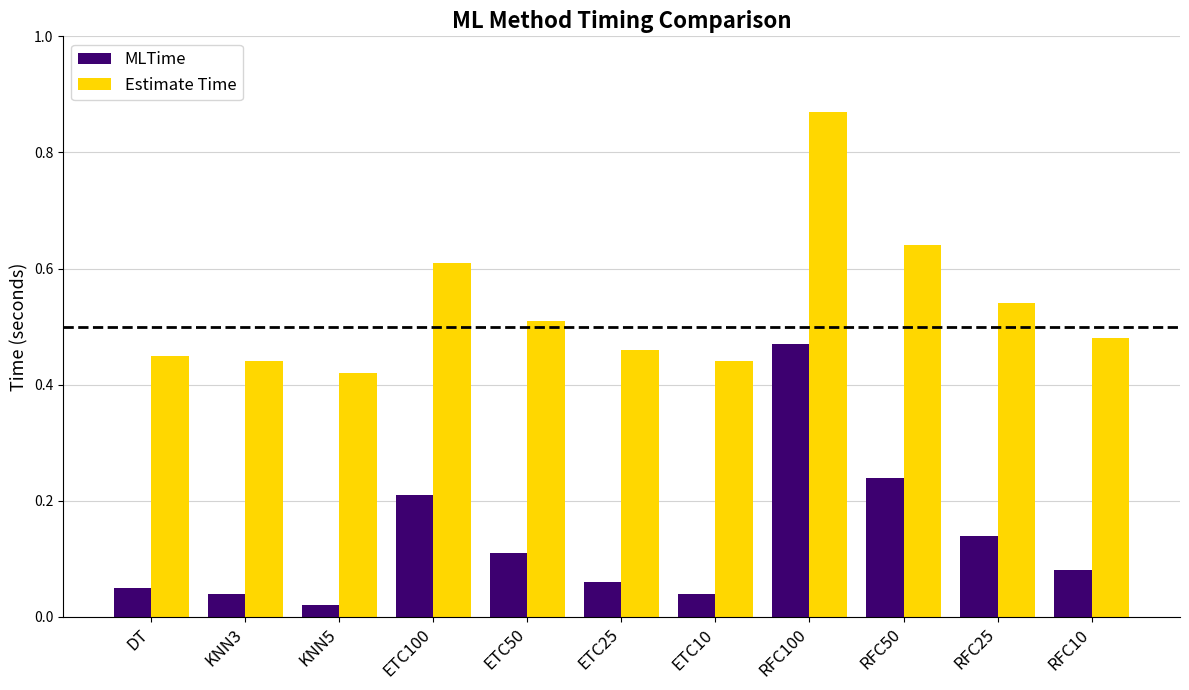

How many Estimate Time values are between 0 and 1?

11